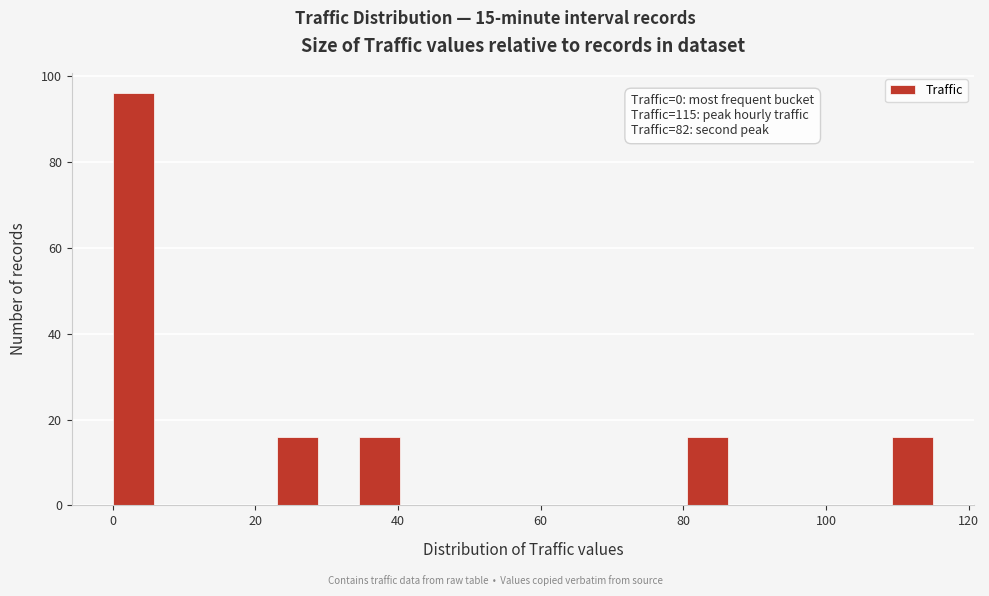

Around what value on the x-axis is the tallest bar? Give the approximate position of its centre, as read against the axis.

2